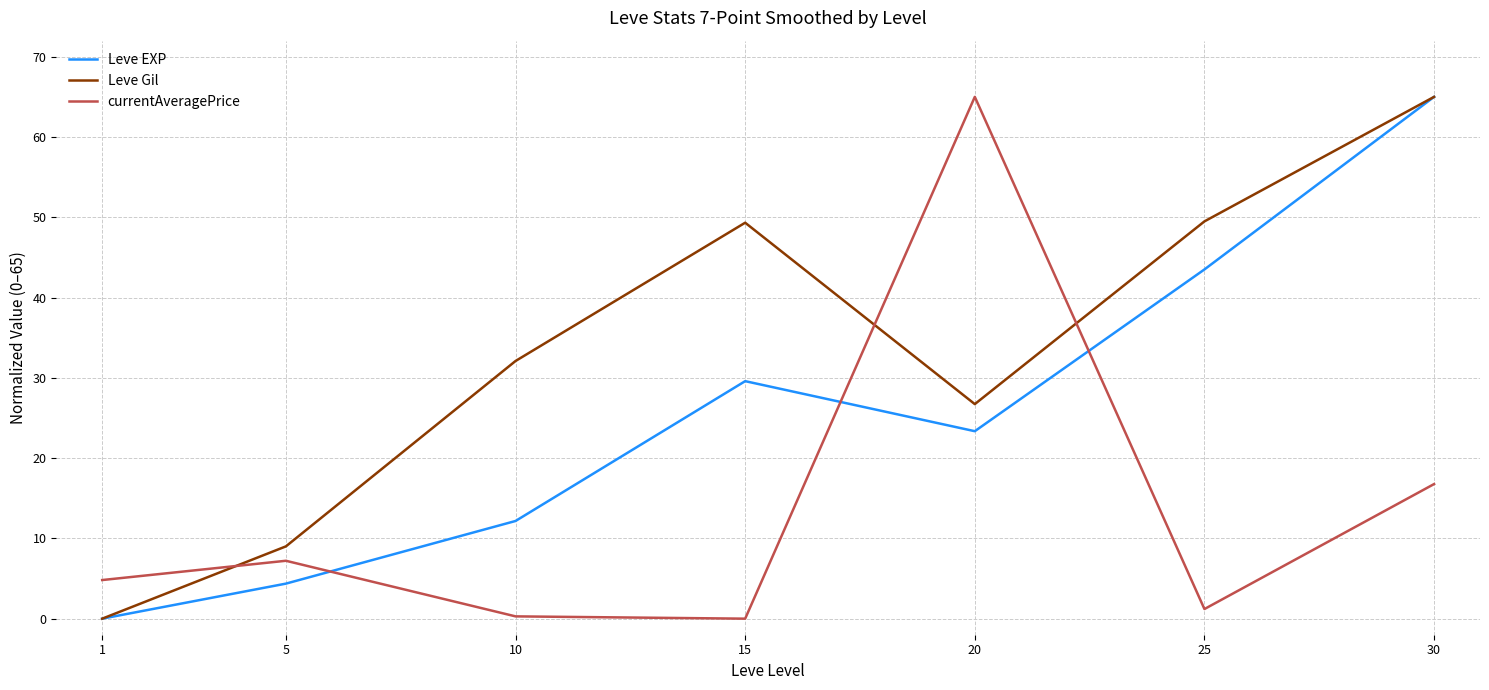

What is the difference between the Leve EXP values at 30 and 20?

41.6